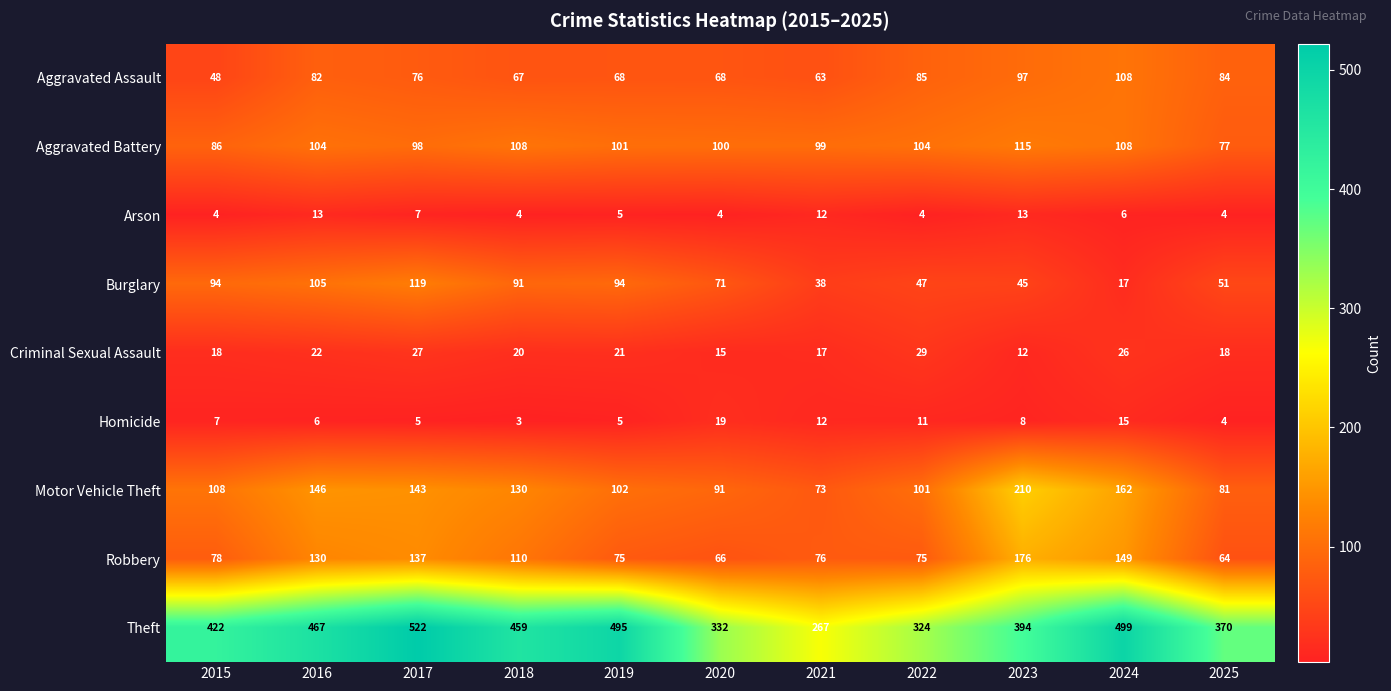

At which label does Burglary first exceed 71?

2015